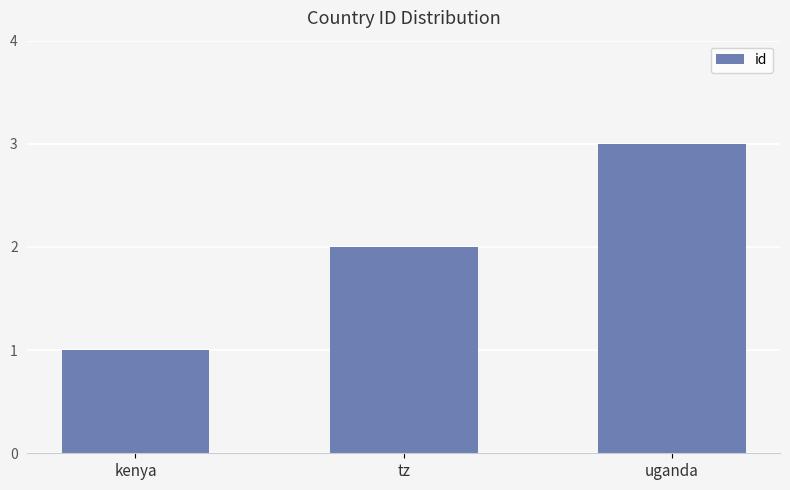

List the labels in order of value, smallest first.

kenya, tz, uganda